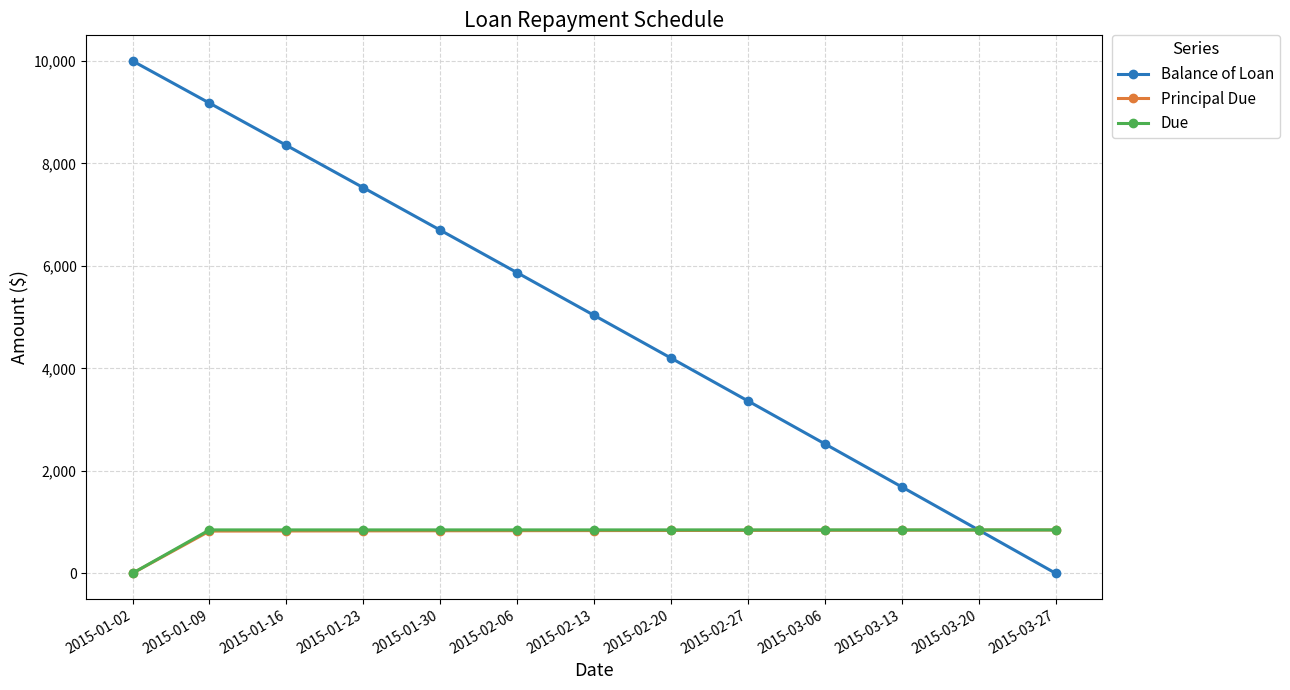

What are all the series names shown in the legend?

Balance of Loan, Principal Due, Due